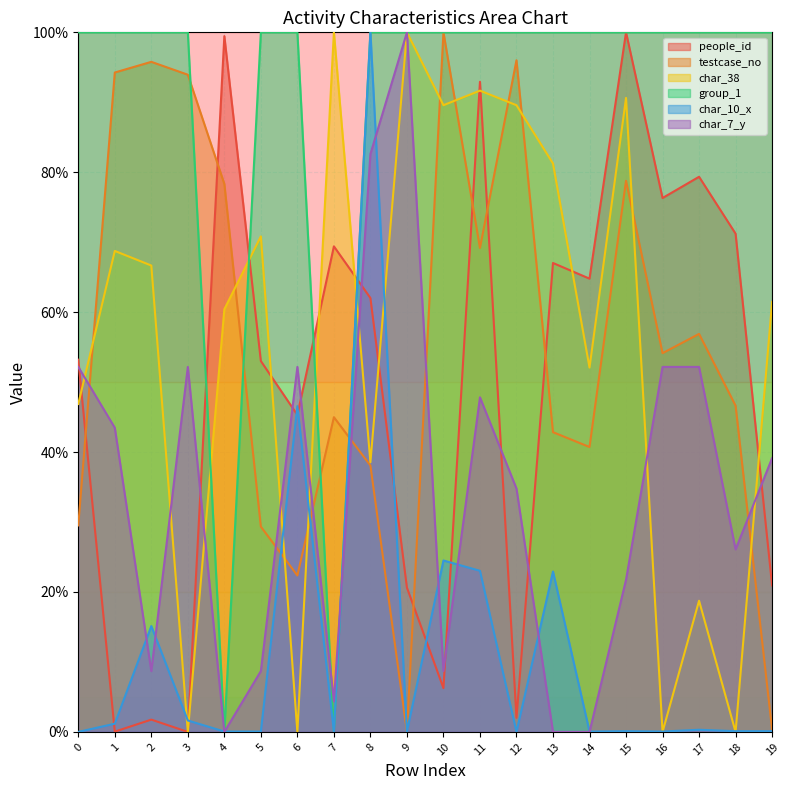

Is the value of char_10_x at 6 greater than the value of char_7_y at 17?

No